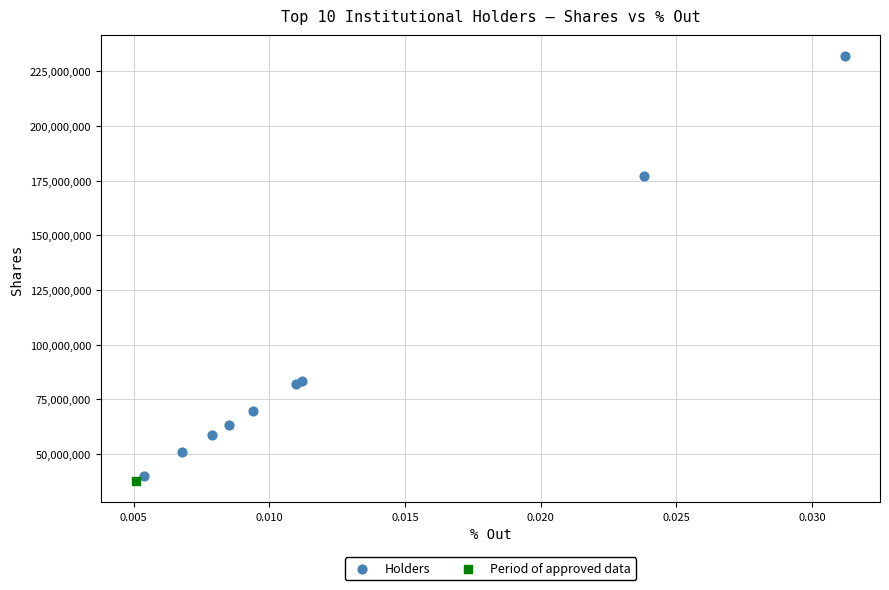

What are all the series names shown in the legend?

Holders, Period of approved data